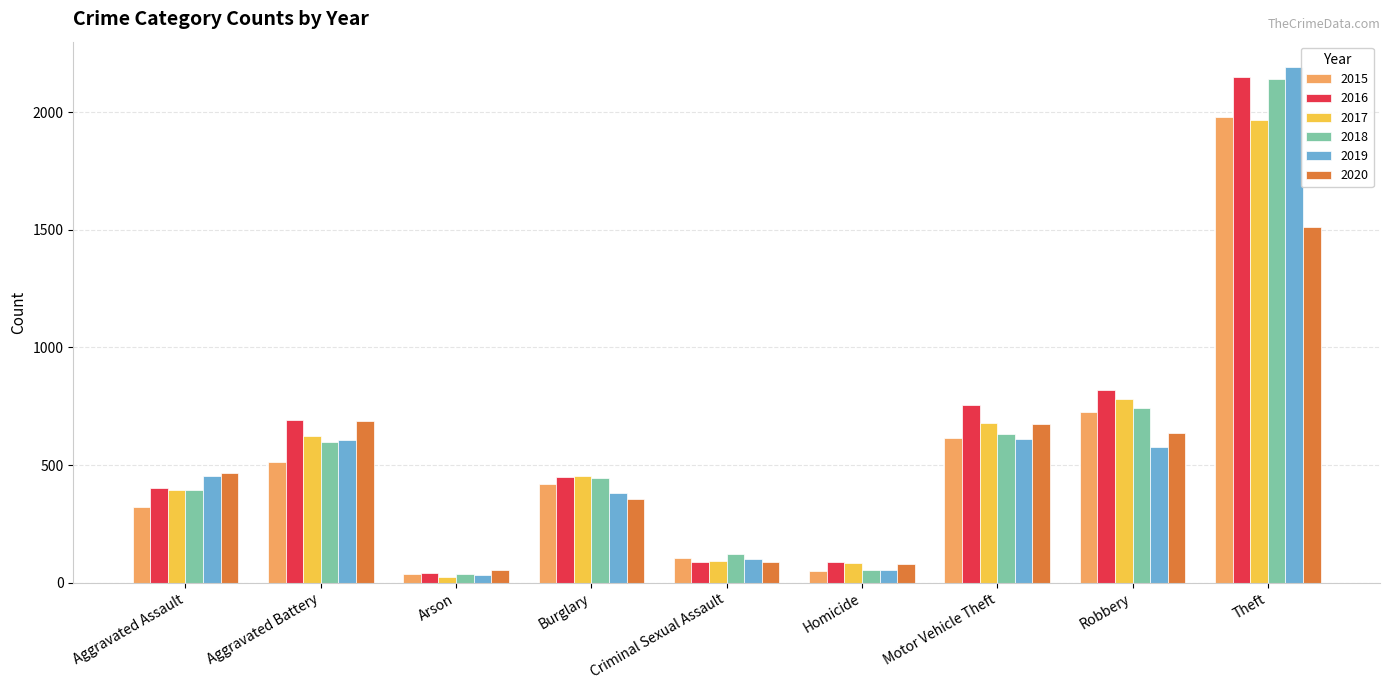

The value of 2018 at Burglary is 443. True or false?

True